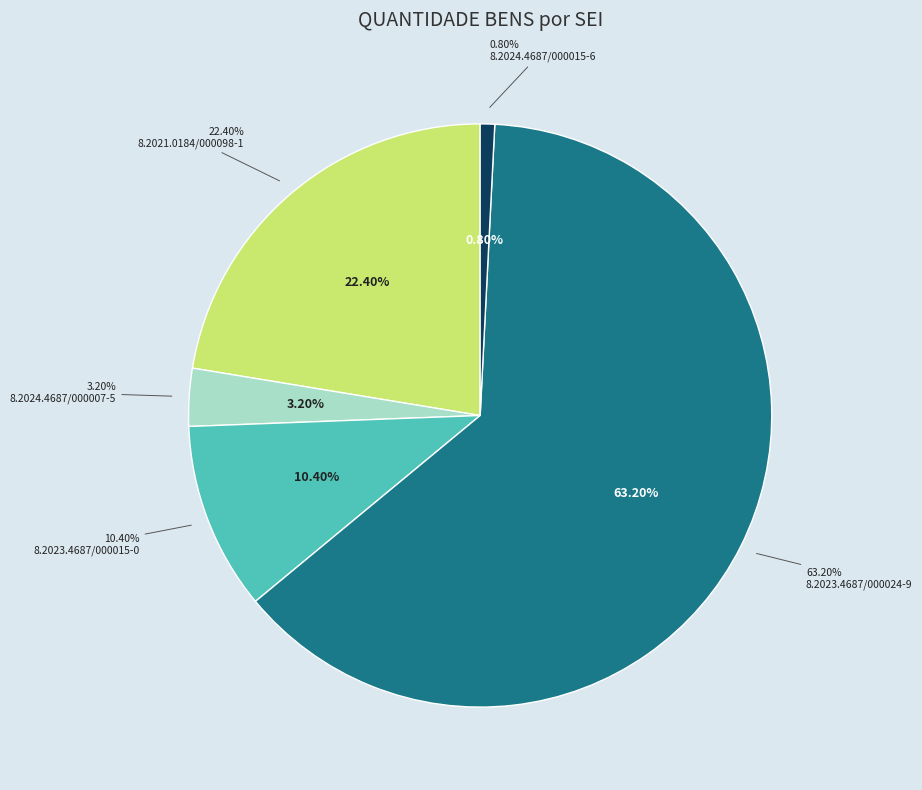

To the nearest percent, what is the difference between the largest and smallest slice percentages?

62%